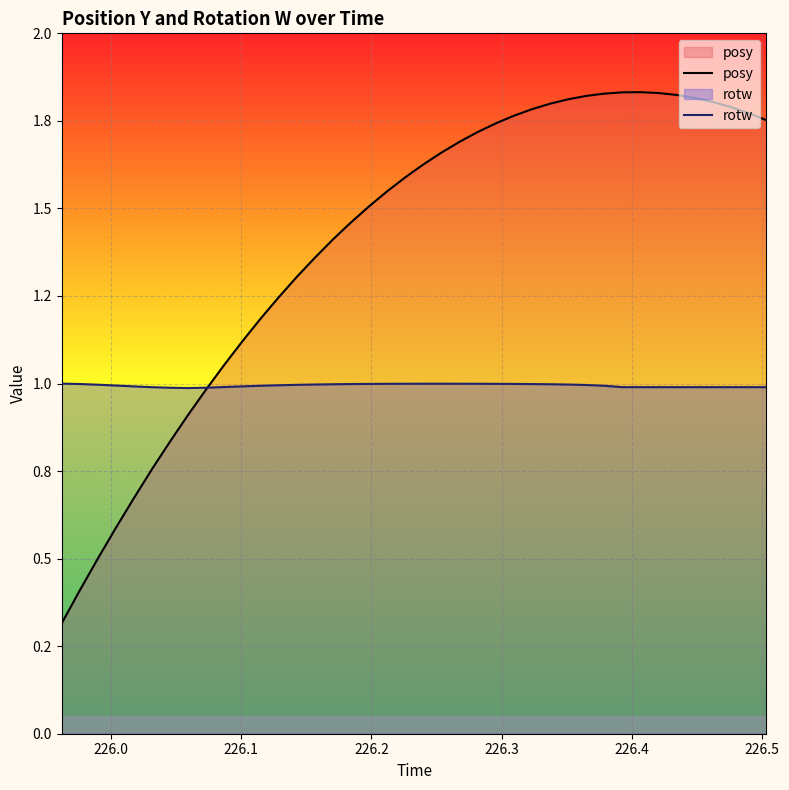

List the series in order of their overall mean, lowest first.

rotw, posy